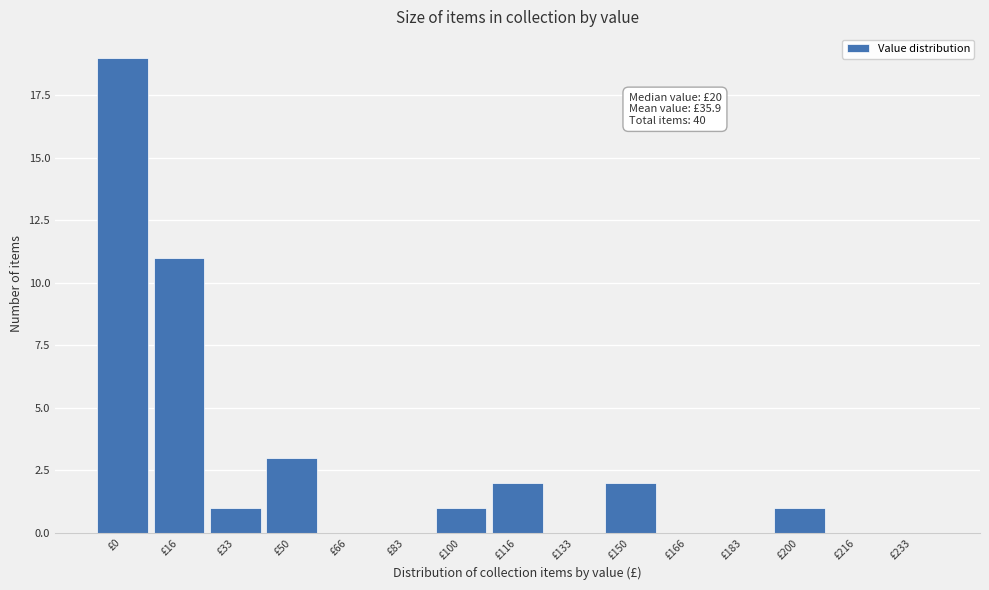

Reading left to right, transcribe all the data shown in this chart.

£0=19	£16=11	£33=1	£50=3	£66=0	£83=0	£100=1	£116=2	£133=0	£150=2	£166=0	£183=0	£200=1	£216=0	£233=0